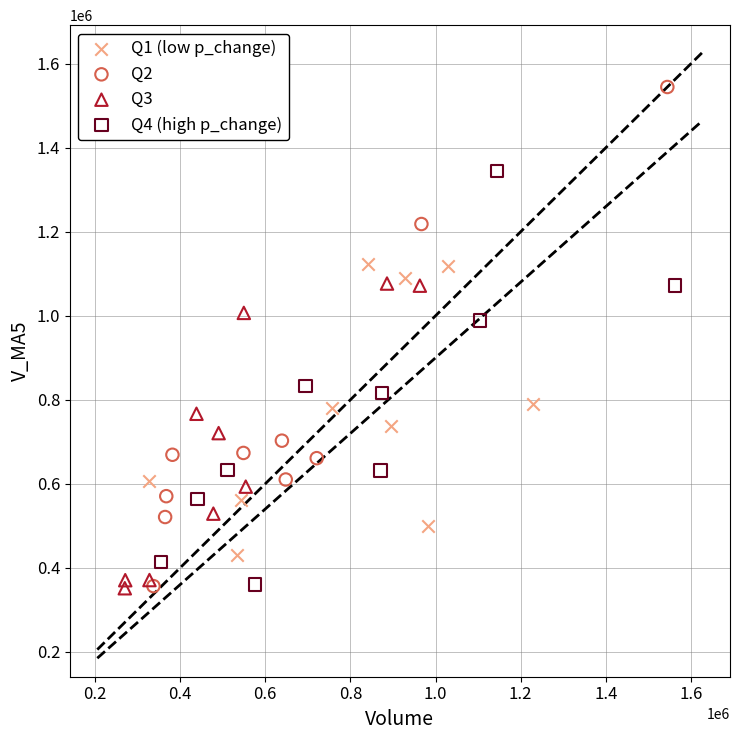

Which series contains the highest Y value?

Q2